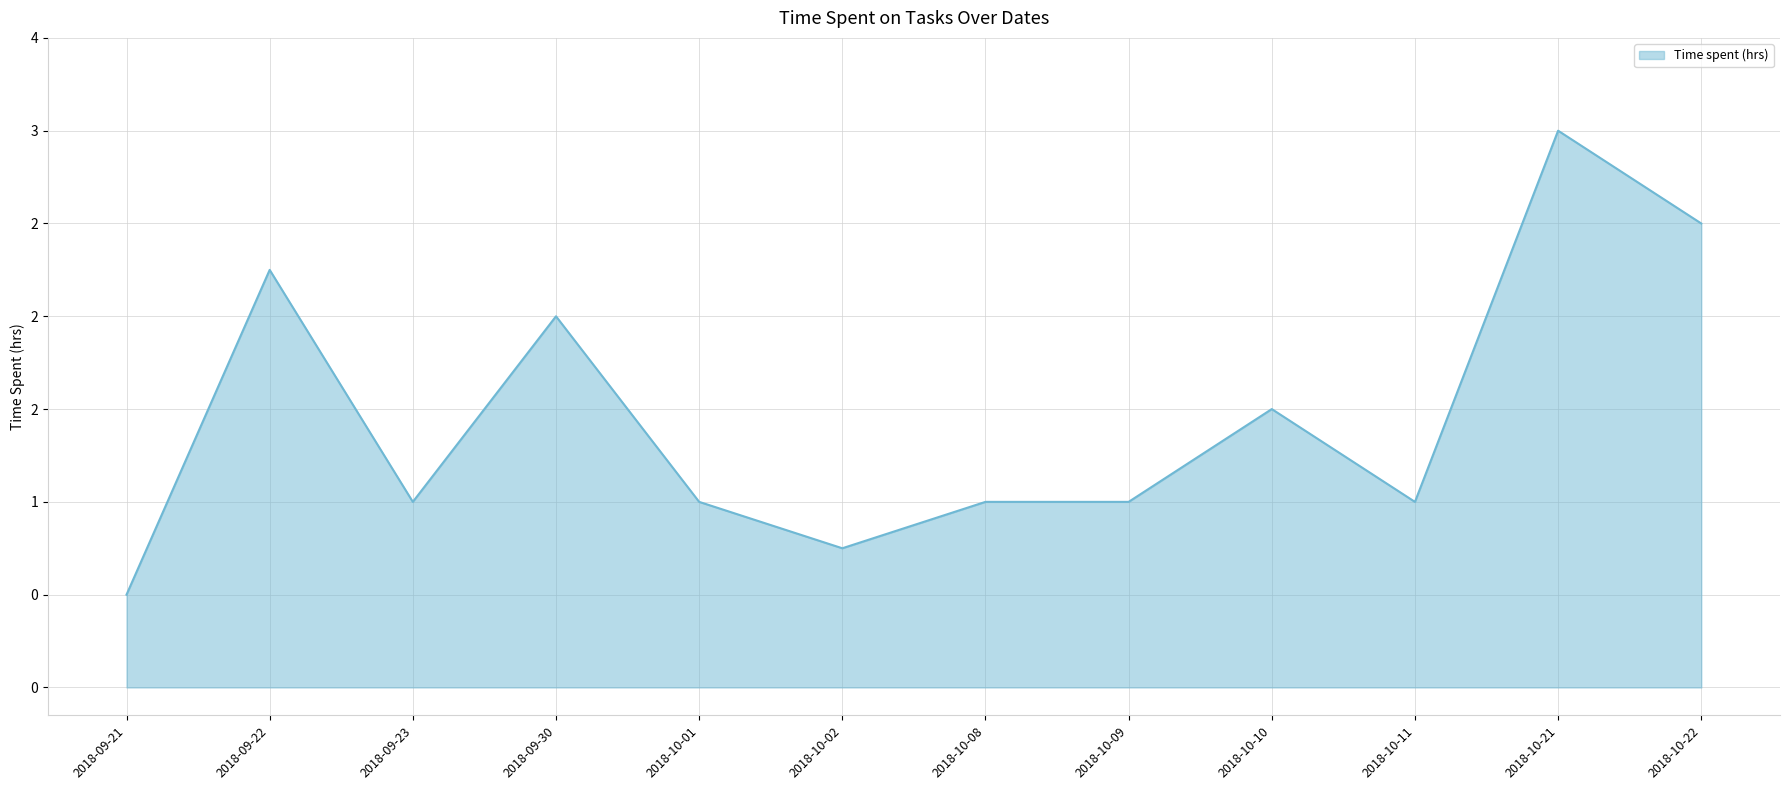

Count the values in the range 1 to 2.

7